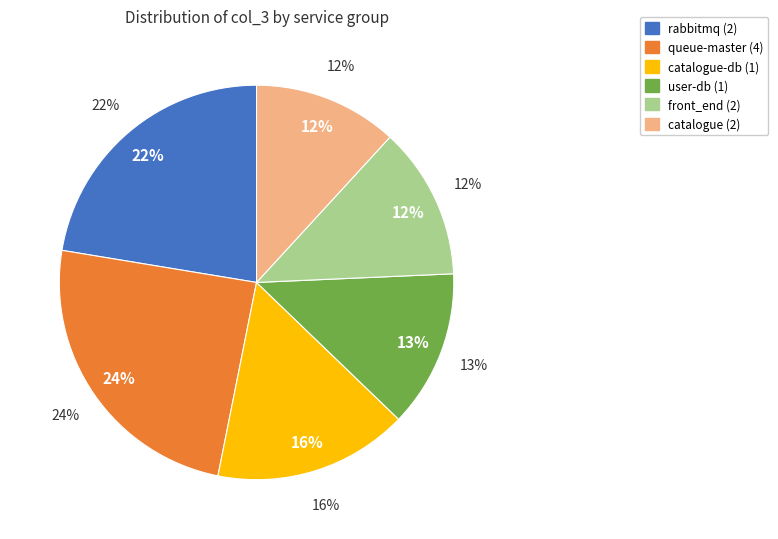

What percentage is the queue-master (4) slice, to the nearest percent?

24%